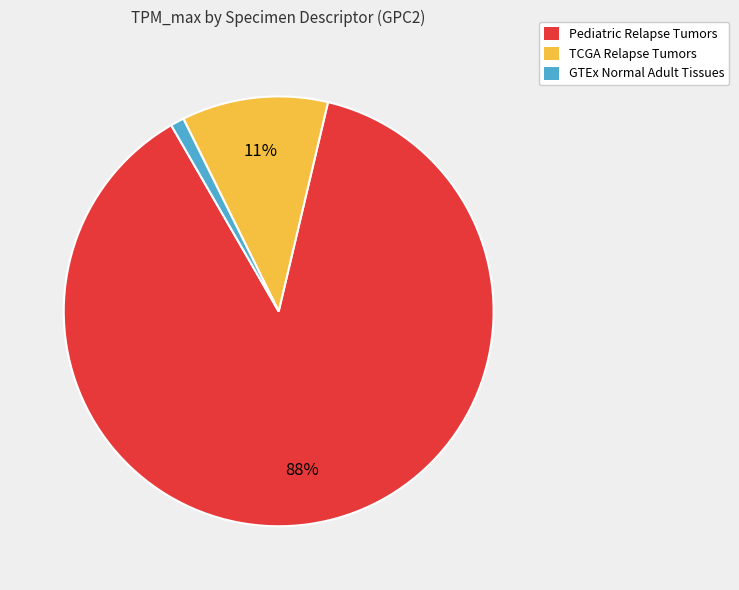

Count the number of slices in the pie.

3